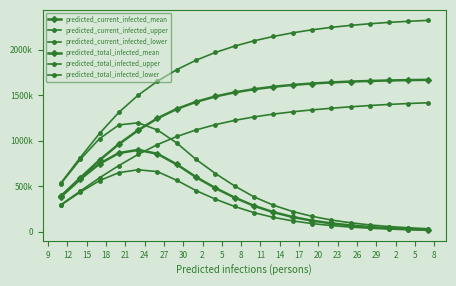

At which label is predicted_current_infected_lower closest to 348853?

2